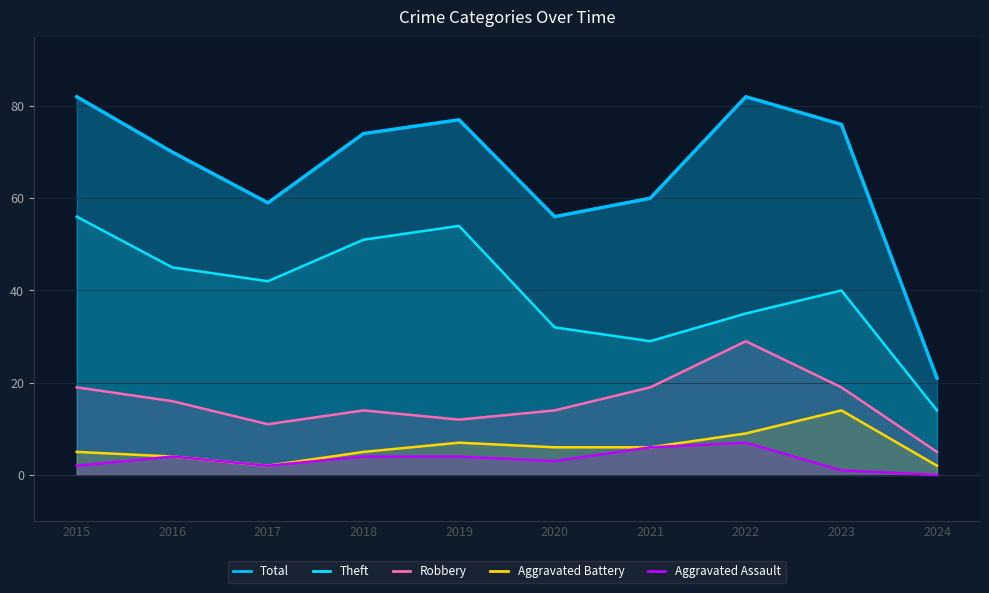

Which series has the widest spread of values?

Total